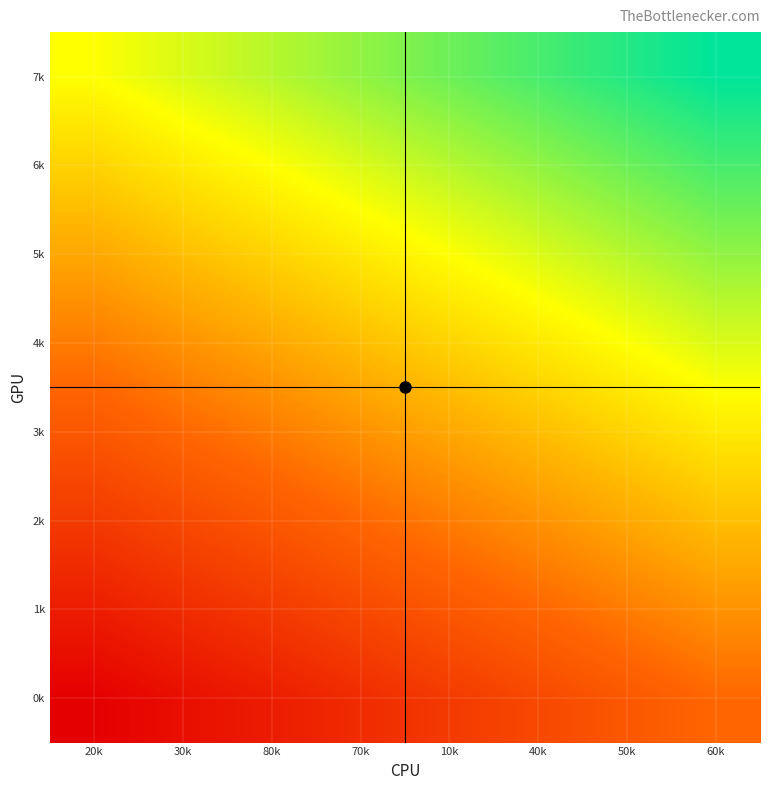

Reading left to right, what are all the values shown in this chart?

0k: 20k=0.3	30k=0.3	80k=0.3	70k=0.3	10k=0.3	40k=0.3	50k=0.3	60k=0.4
1k: 20k=0.3	30k=0.3	80k=0.3	70k=0.3	10k=0.3	40k=0.4	50k=0.4	60k=0.4
2k: 20k=0.3	30k=0.3	80k=0.3	70k=0.4	10k=0.4	40k=0.4	50k=0.4	60k=0.4
3k: 20k=0.3	30k=0.4	80k=0.4	70k=0.4	10k=0.4	40k=0.4	50k=0.4	60k=0.4
4k: 20k=0.4	30k=0.4	80k=0.4	70k=0.4	10k=0.4	40k=0.4	50k=0.4	60k=0.4
5k: 20k=0.4	30k=0.4	80k=0.4	70k=0.4	10k=0.4	40k=0.4	50k=0.4	60k=0.4
6k: 20k=0.4	30k=0.4	80k=0.4	70k=0.4	10k=0.4	40k=0.4	50k=0.4	60k=0.4
7k: 20k=0.4	30k=0.4	80k=0.4	70k=0.4	10k=0.4	40k=0.4	50k=0.4	60k=0.5